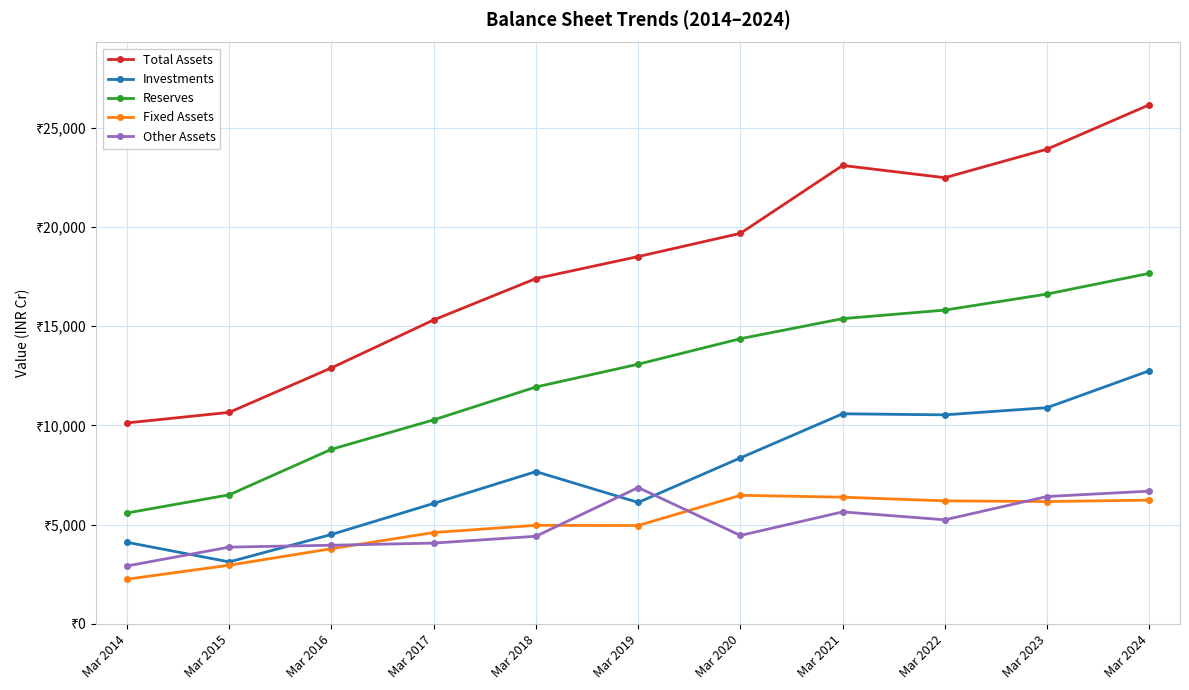

What is the difference between the Other Assets values at Mar 2021 and Mar 2022?

399